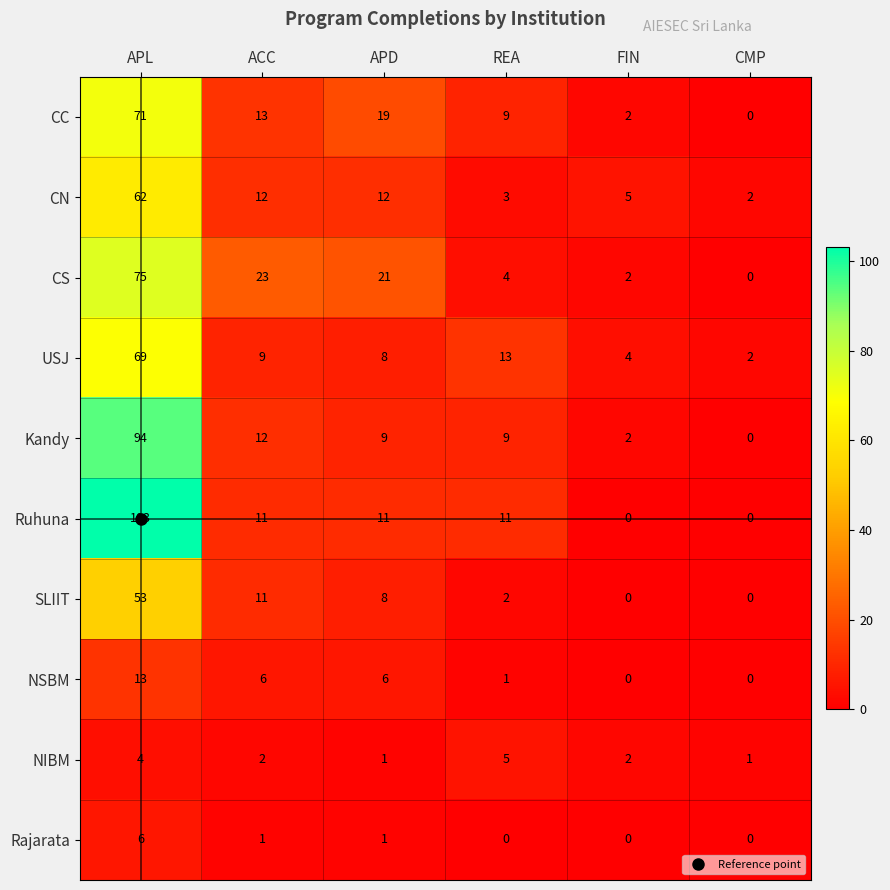

Which series changed the most between ACC and REA?

CS